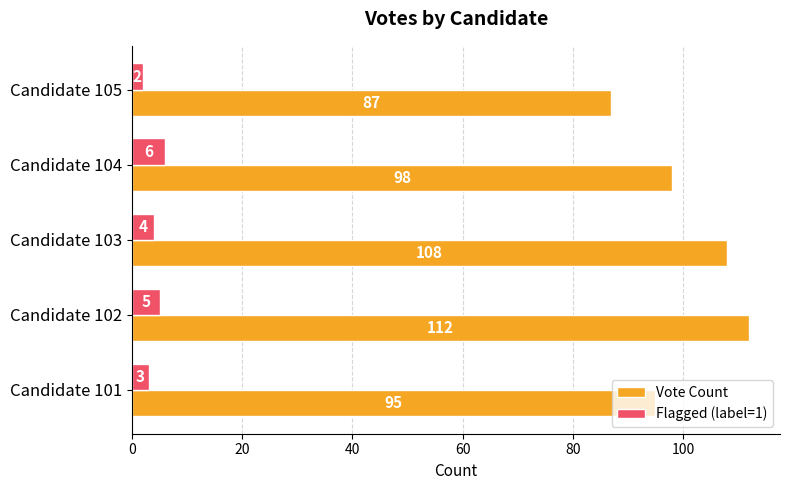

Which series has the largest total across all categories?

Vote Count